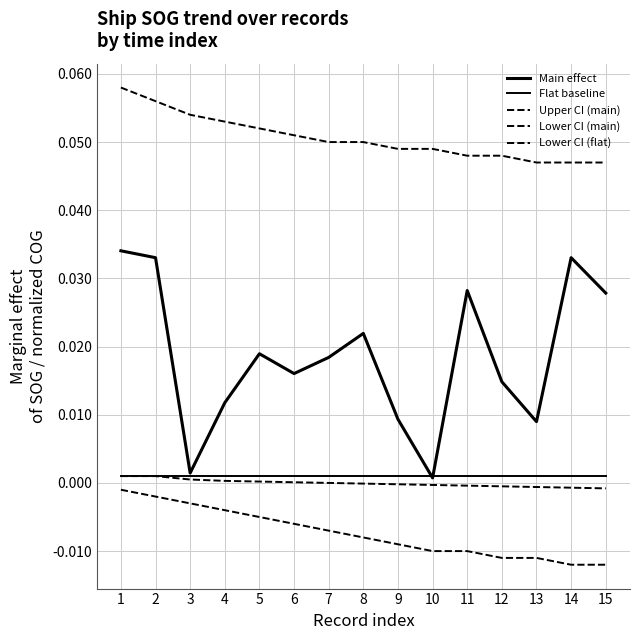

Which series changed the most between 2 and 14?

Lower CI (flat)